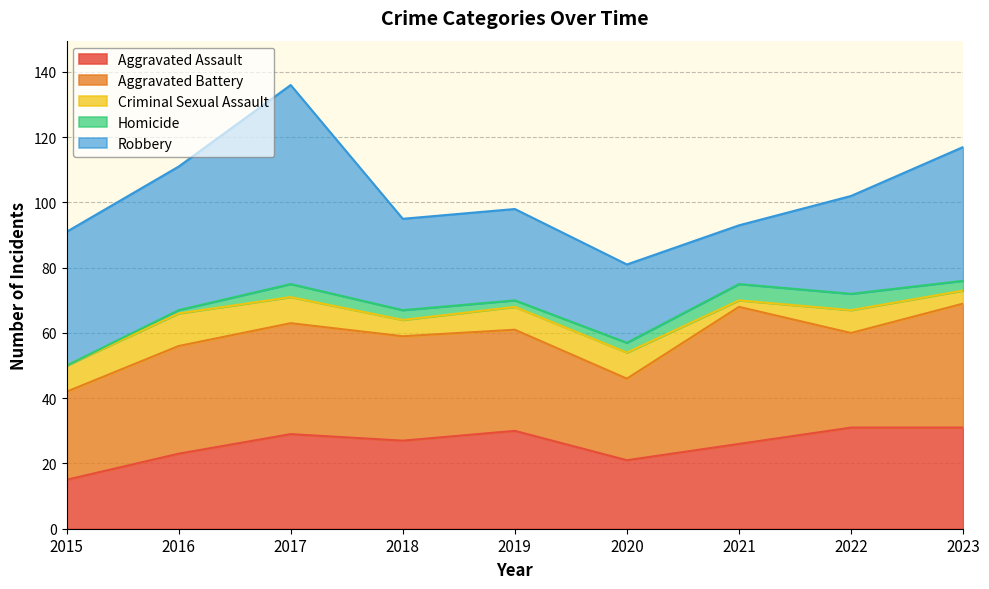

Between 2022 and 2023, which series saw the biggest shift?

Robbery